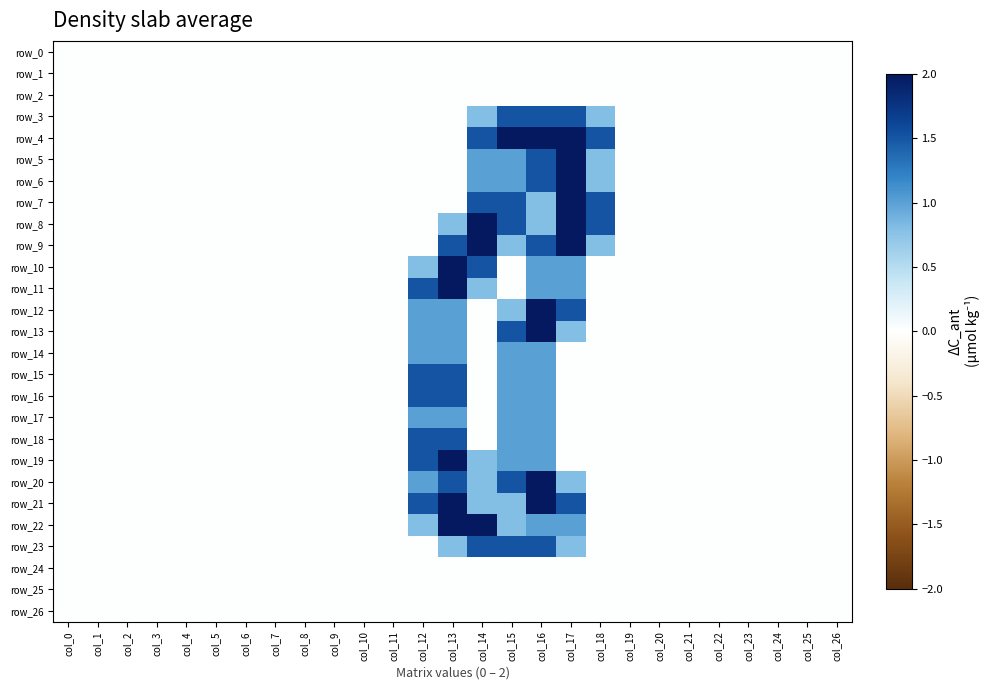

Which series changed the most between col_1 and col_16?

row_4